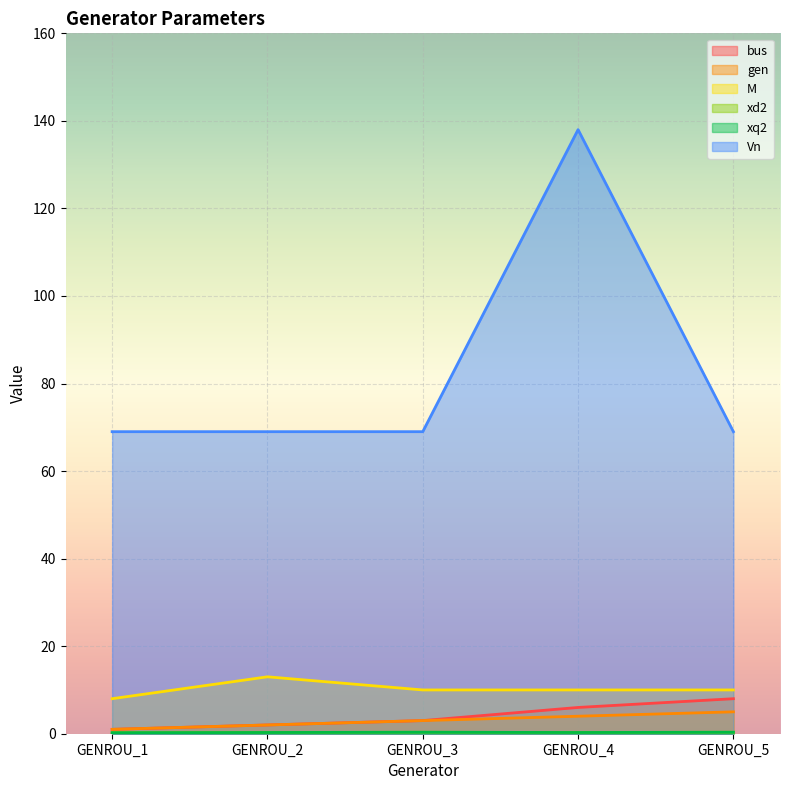

True or false: M has more than 0 points higher than both neighbors.

True